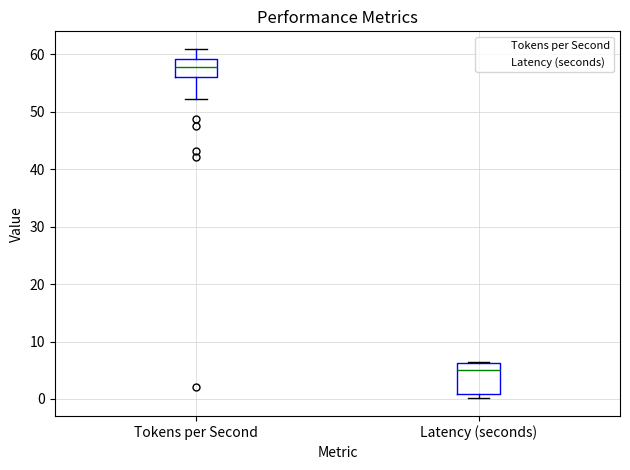

Reading left to right, transcribe this box plot: for each box, give where its median line is, the range the box spans, and where its two whiskers end, as read against the y-axis. The values are not printed on the chart, so give them approximately, as read against the axis.

Tokens per Second: median 58, box 56 to 59, whiskers 52 to 61
Latency (seconds): median 5, box 1 to 6, whiskers 0 to 6